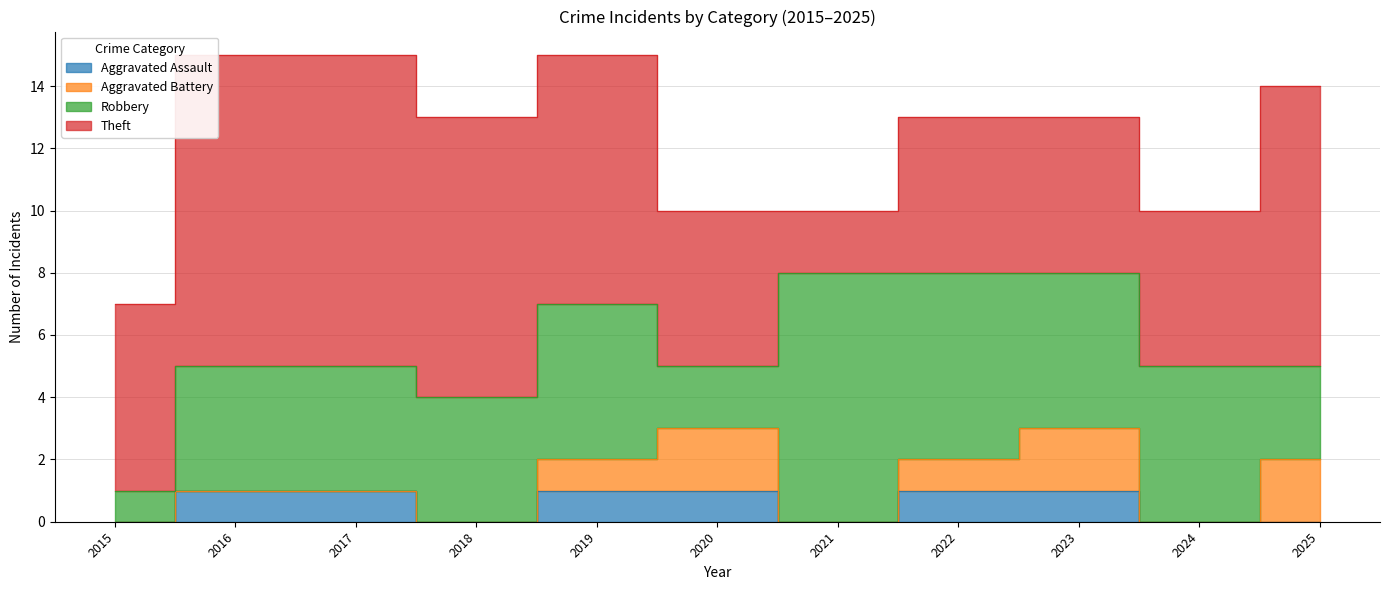

Which series has the widest spread of values?

Theft